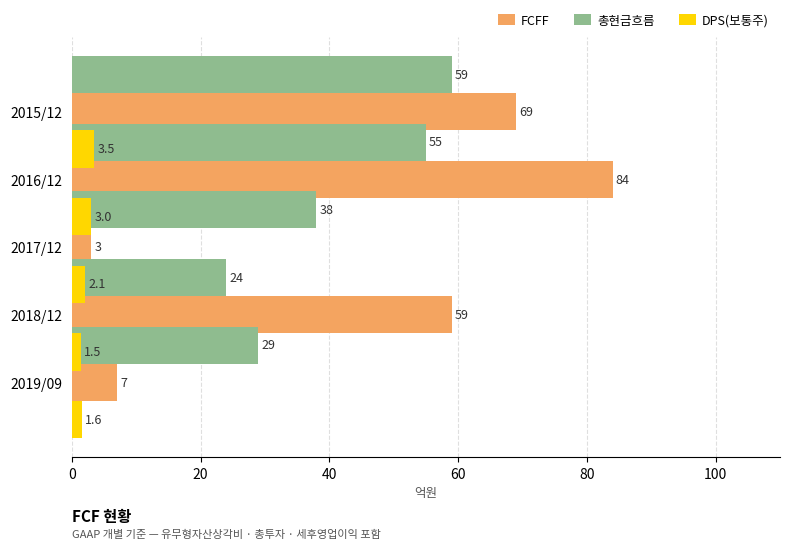

Which series has the largest range (max minus min)?

FCFF